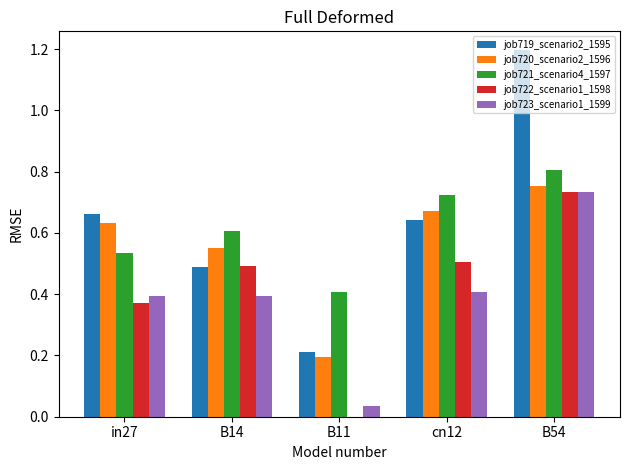

What is the sum of the job721_scenario4_1597 values at cn12 and B54?

1.5